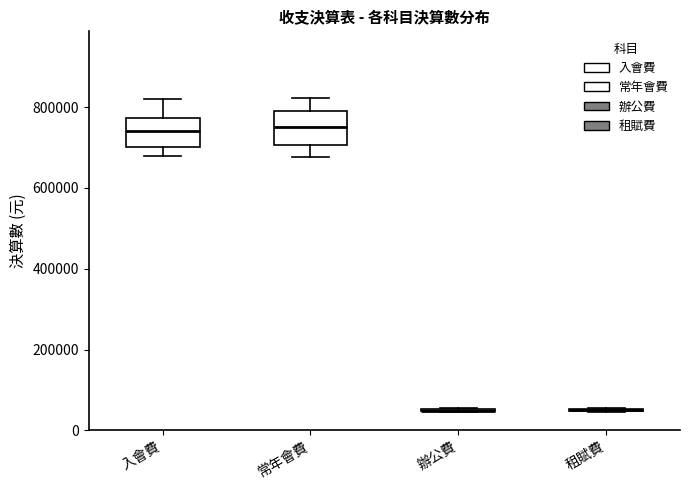

Reading left to right, read every box against the y-axis: the position of its median line, the range the box covers, and the ends of its whiskers. The values are not printed on the chart, so give them approximately, as read against the axis.

入會費: median 740000, box 700000 to 780000, whiskers 680000 to 820000
常年會費: median 760000, box 700000 to 800000, whiskers 680000 to 820000
辦公費: box collapsed to a line at 40000, whiskers 40000 to 60000
租賦費: box collapsed to a line at 60000, whiskers 40000 to 60000